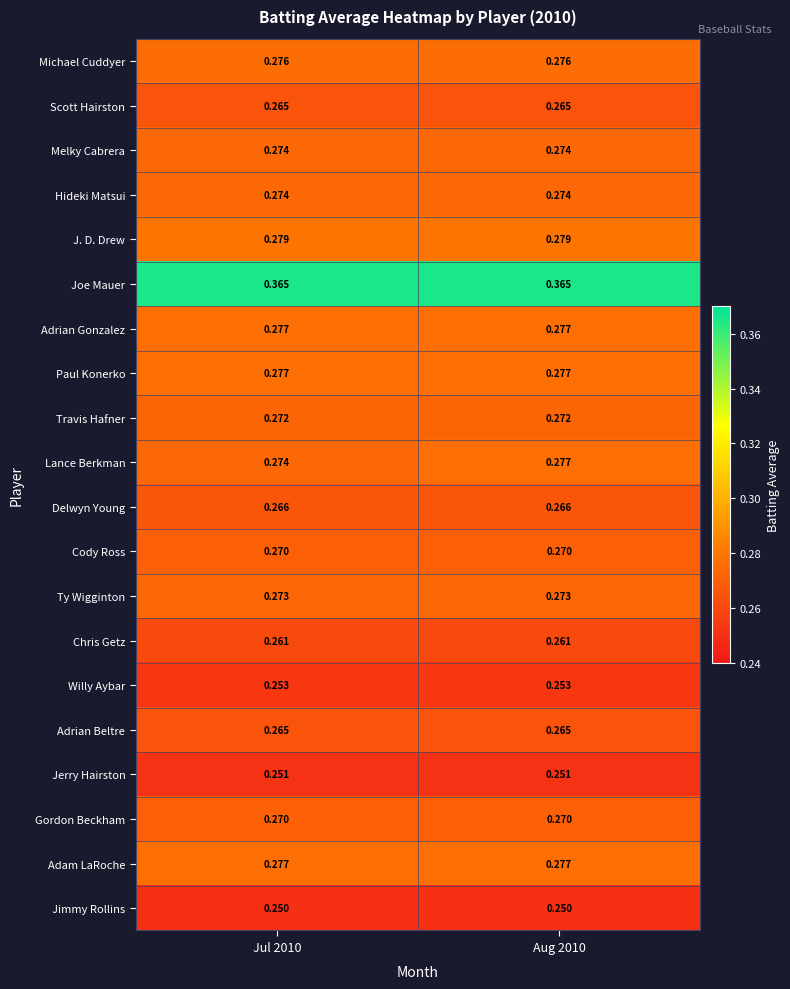

Which series has the largest total across all categories?

Joe Mauer